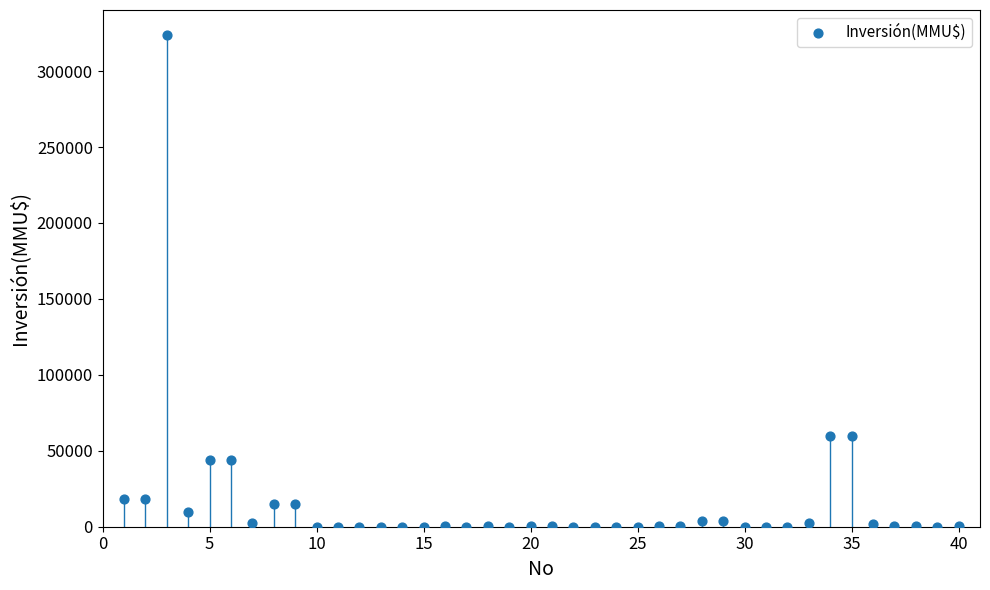

What is the range of Y values (max minus min)?

324020